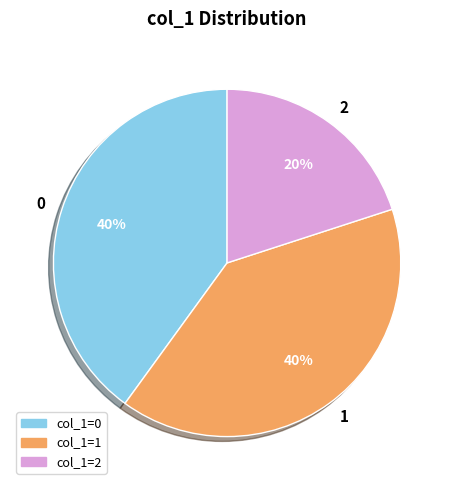

To the nearest percent, what is the average slice percentage?

33%